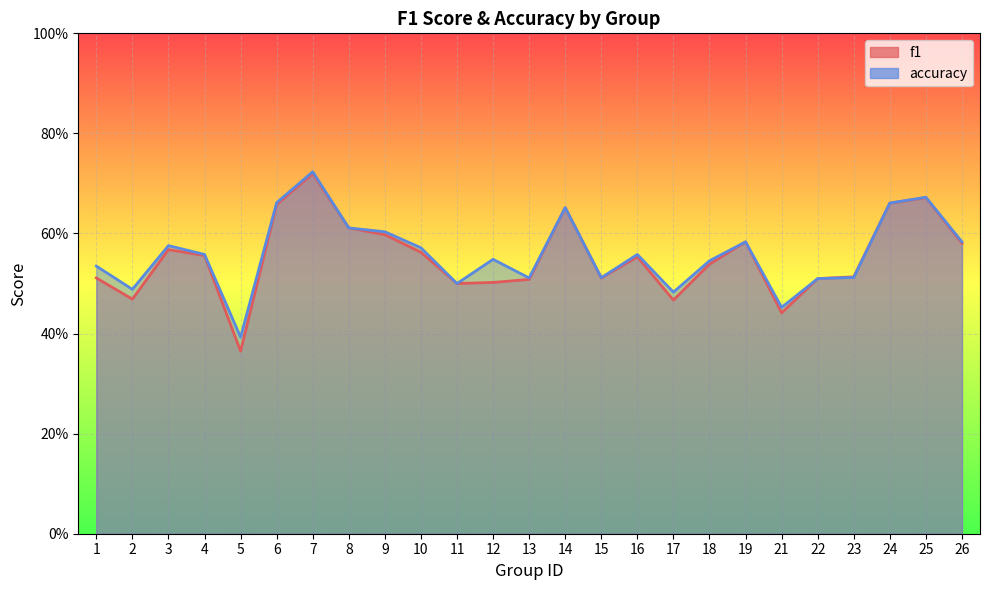

True or false: f1 has more than 2 interior local peaks.

True